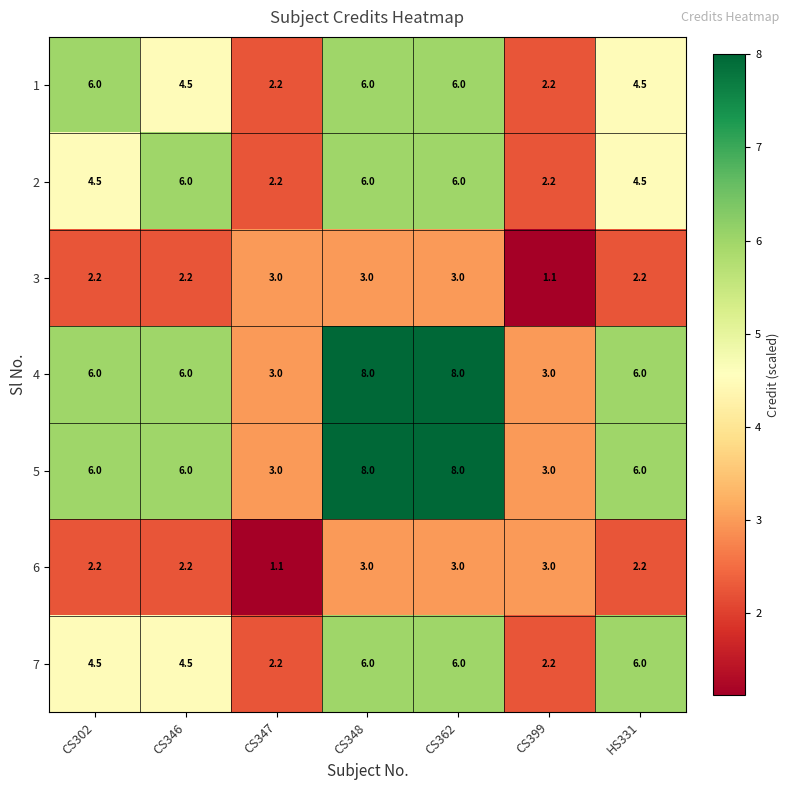

How many series are shown in this chart?

7